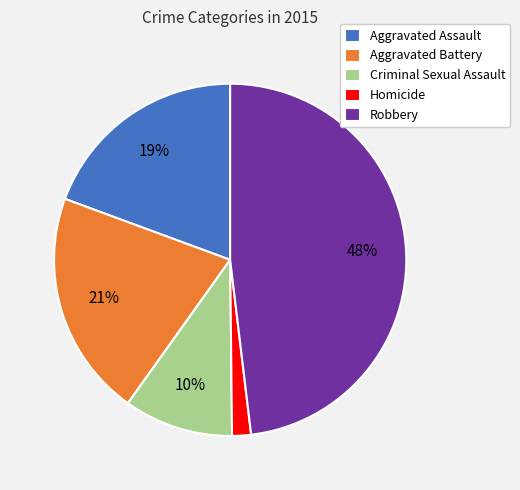

Is the sum of Aggravated Battery and Robbery greater than half?

Yes